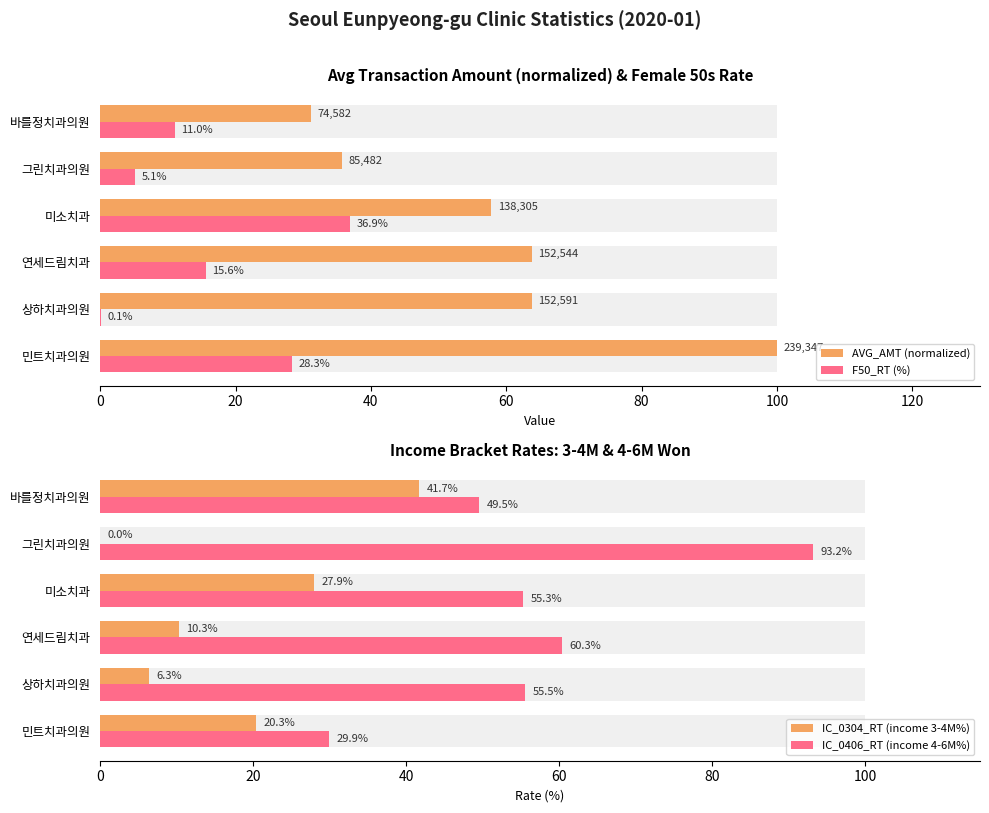

Which has a higher value, 미소치과 or 그린치과의원?

미소치과